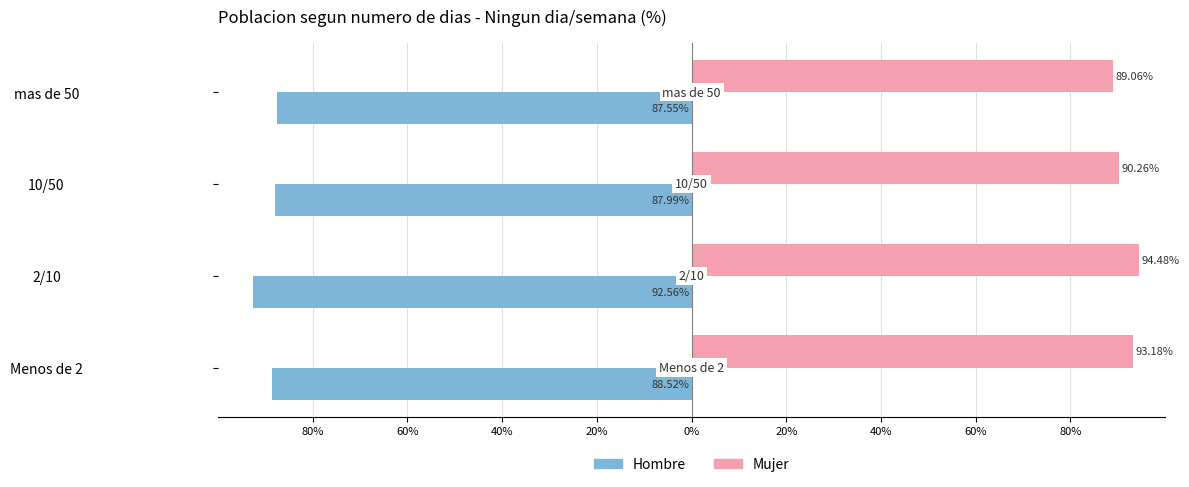

What position from the left is 2/10?

2